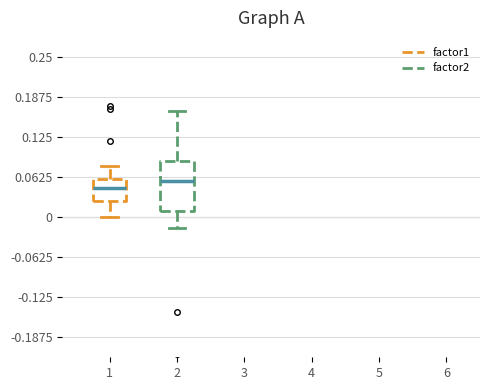

Comparing the boxes themselves (not the whiskers), which one is the tallest?

2